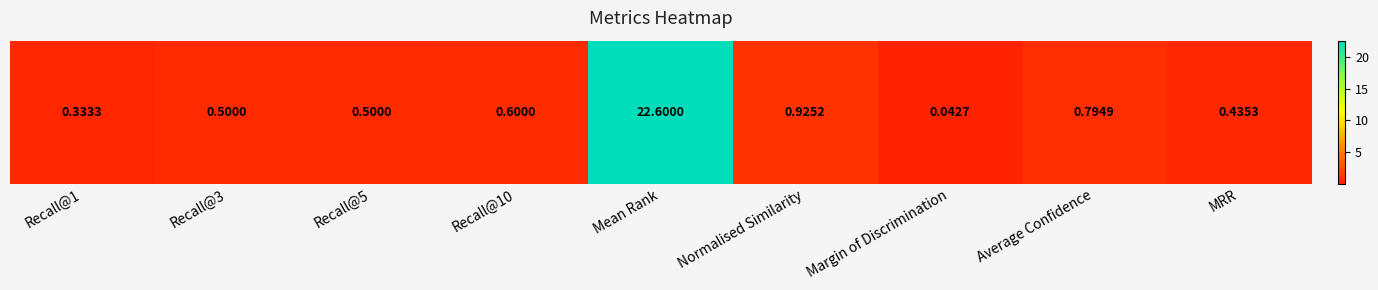

Count the number of categories in the chart.

9